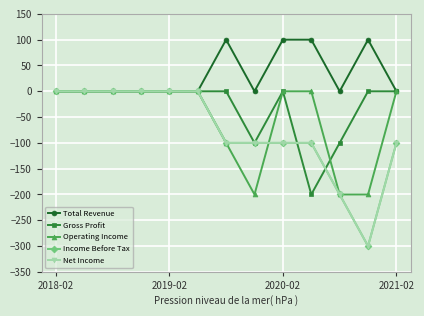

Does the chart have visible grid lines?

Yes